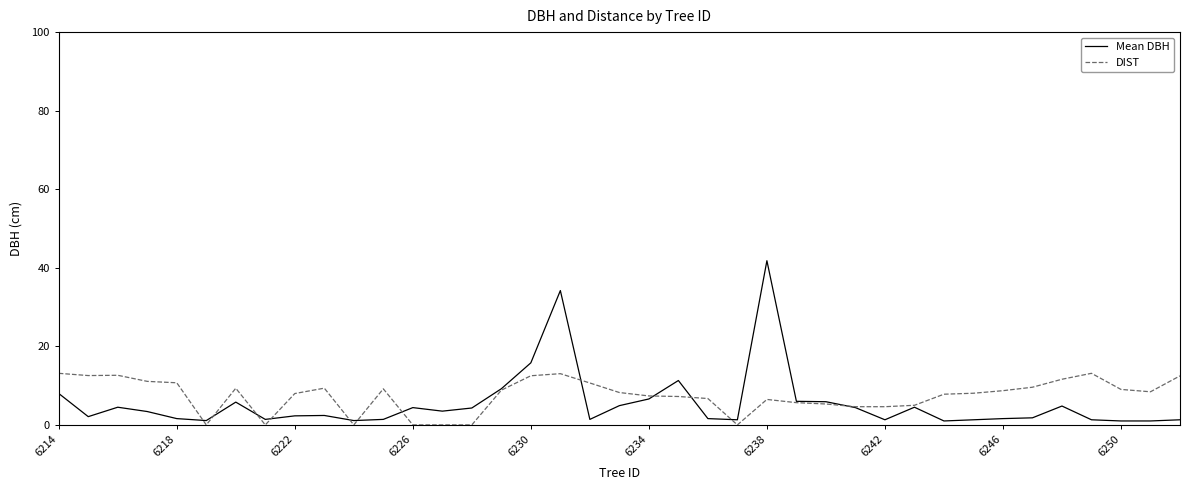

What is the greatest value displayed?

41.8